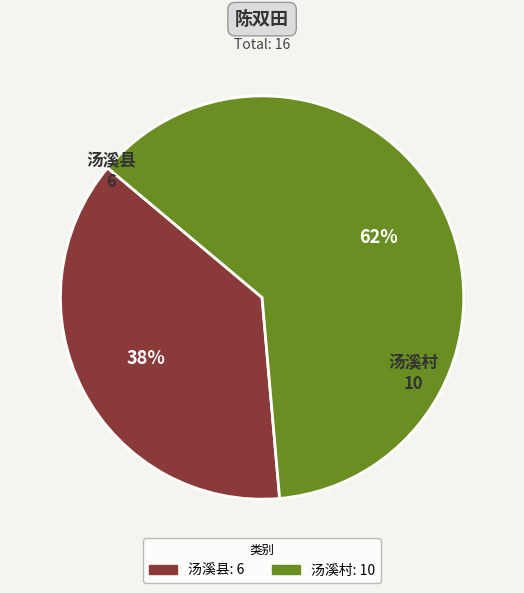

Is the sum of 汤溪县 and 汤溪村 greater than half?

Yes